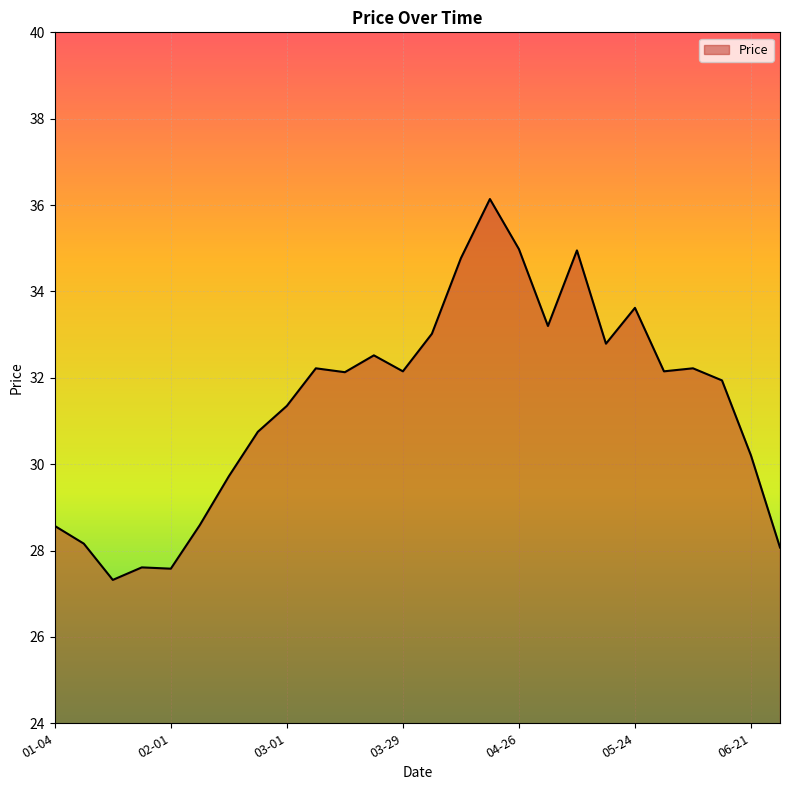

What is the minimum value shown in the chart?

27.3